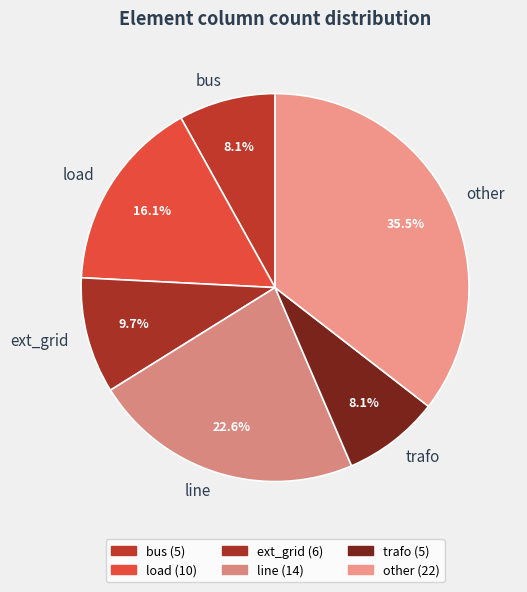

Do ext_grid and bus together represent more than half of the pie?

No